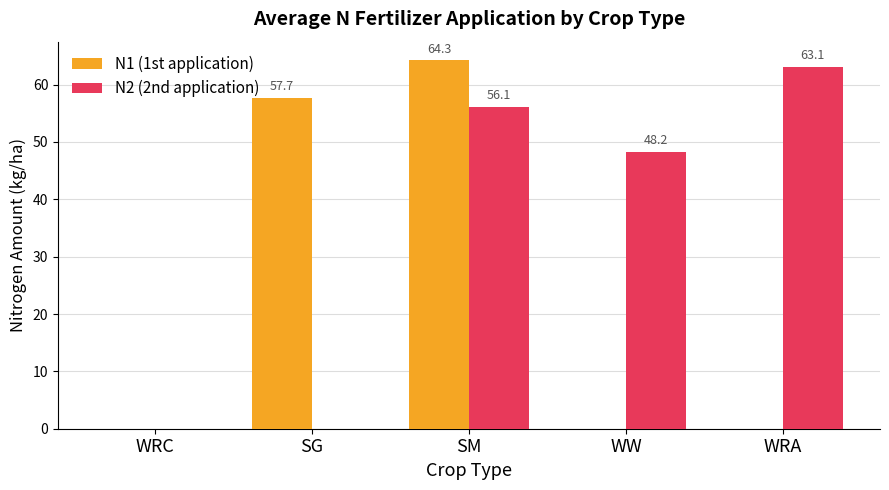

Where is N1 (1st application) nearest to the value 32?

SG